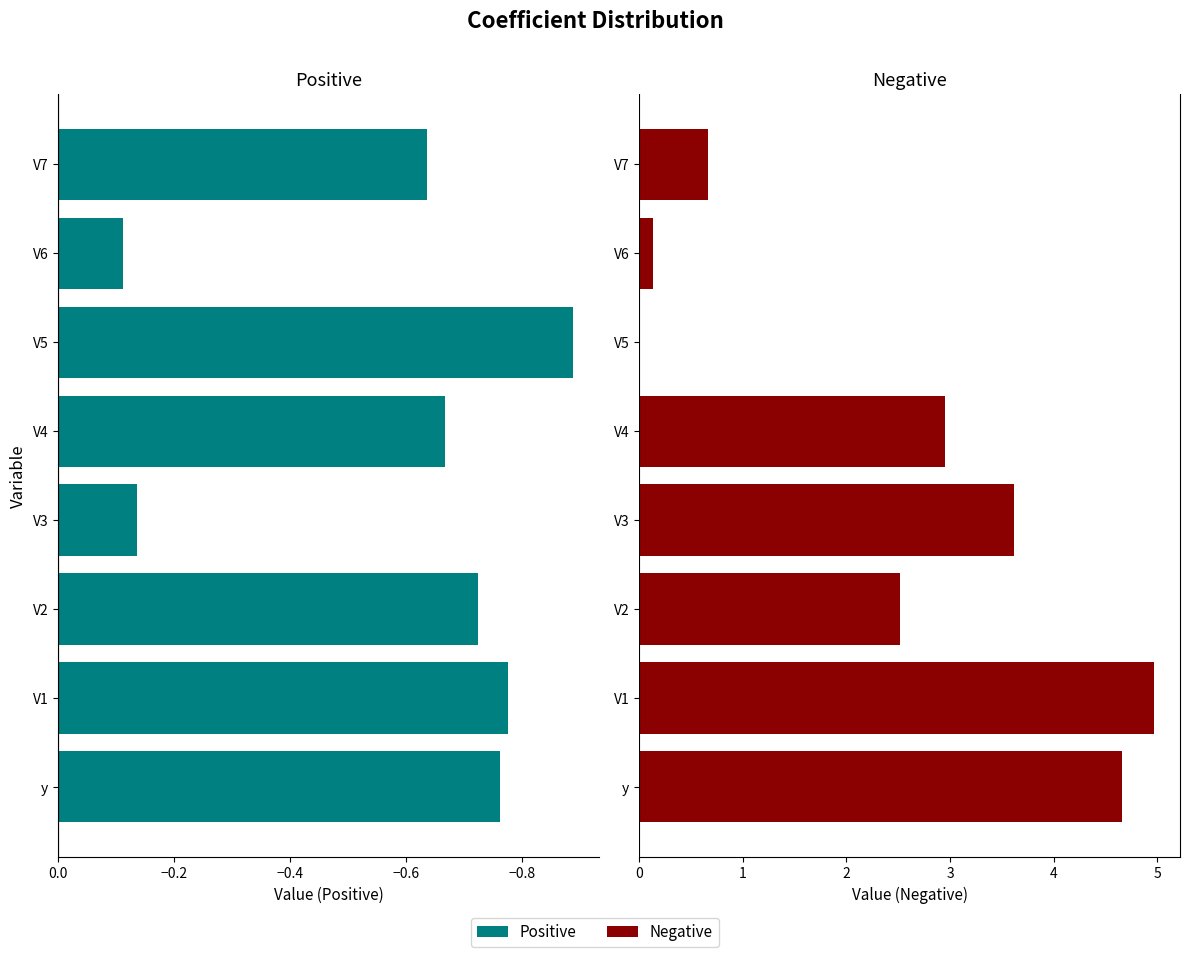

How many bars are there in total?

16